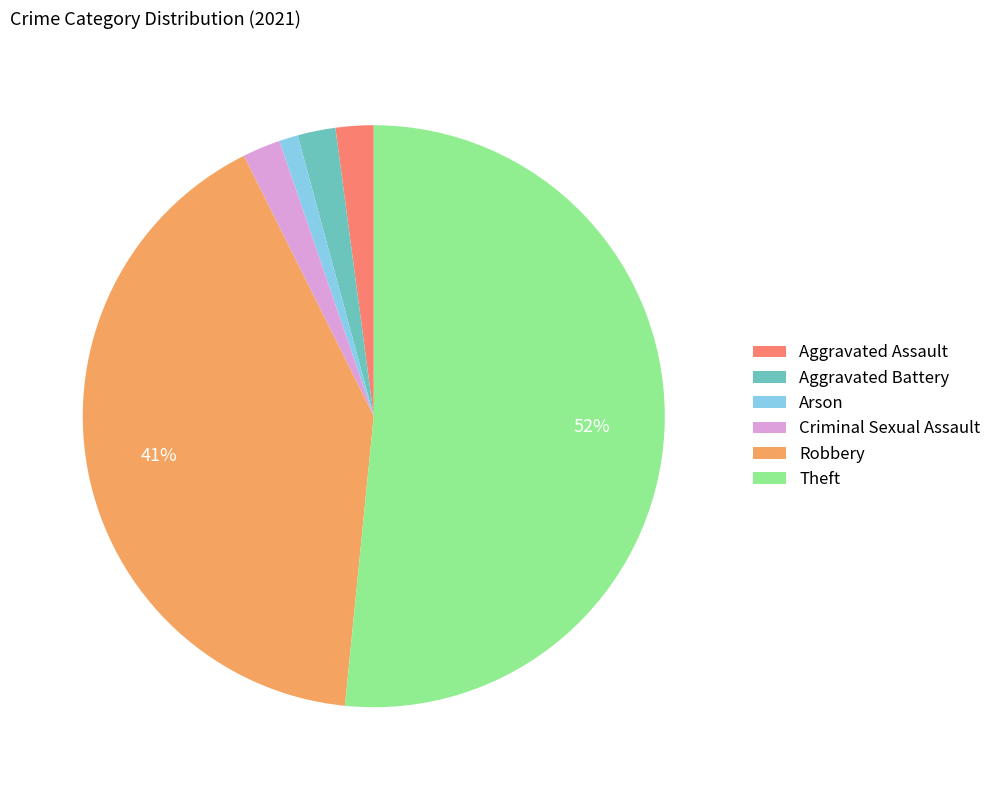

Which has a higher value, Robbery or Arson?

Robbery